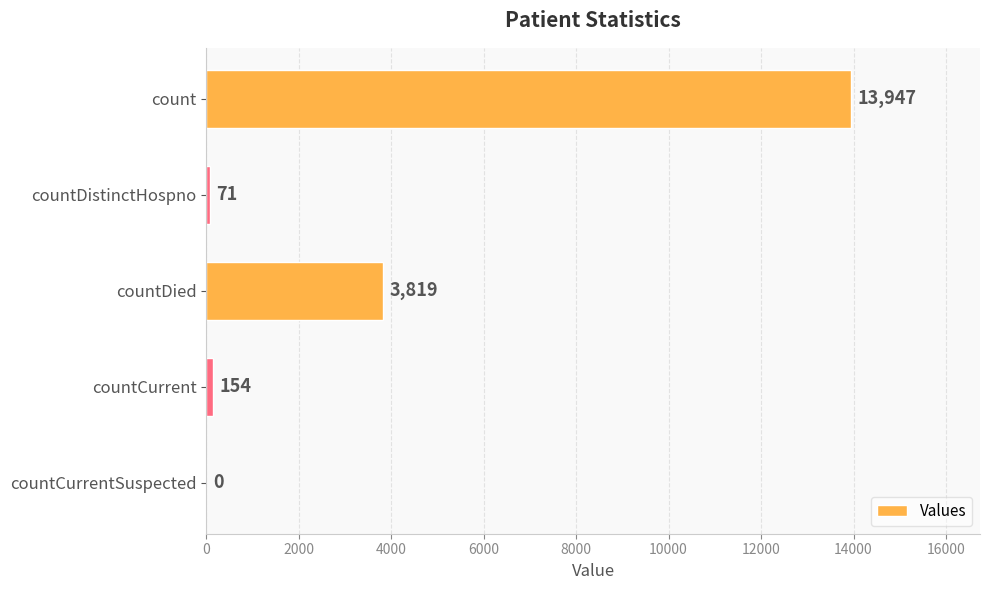

What is the change in value from count to countCurrentSuspected?

-13947